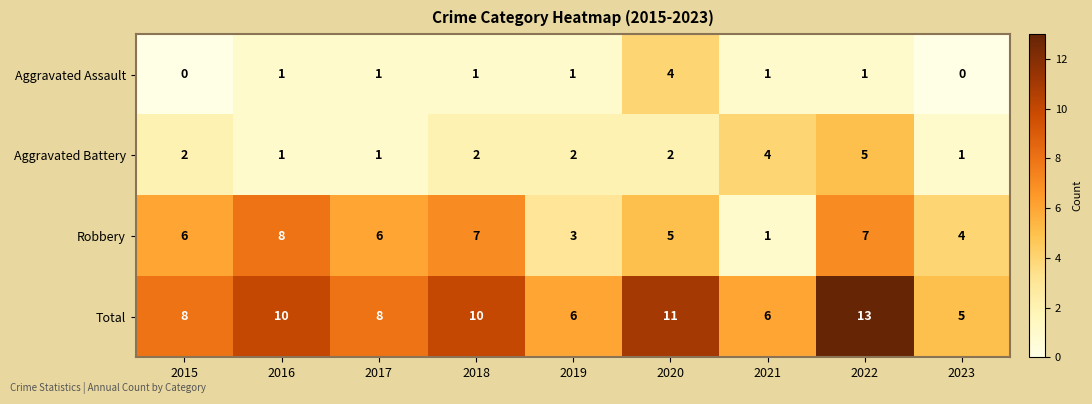

At which category is the sum across all series the highest?

2022